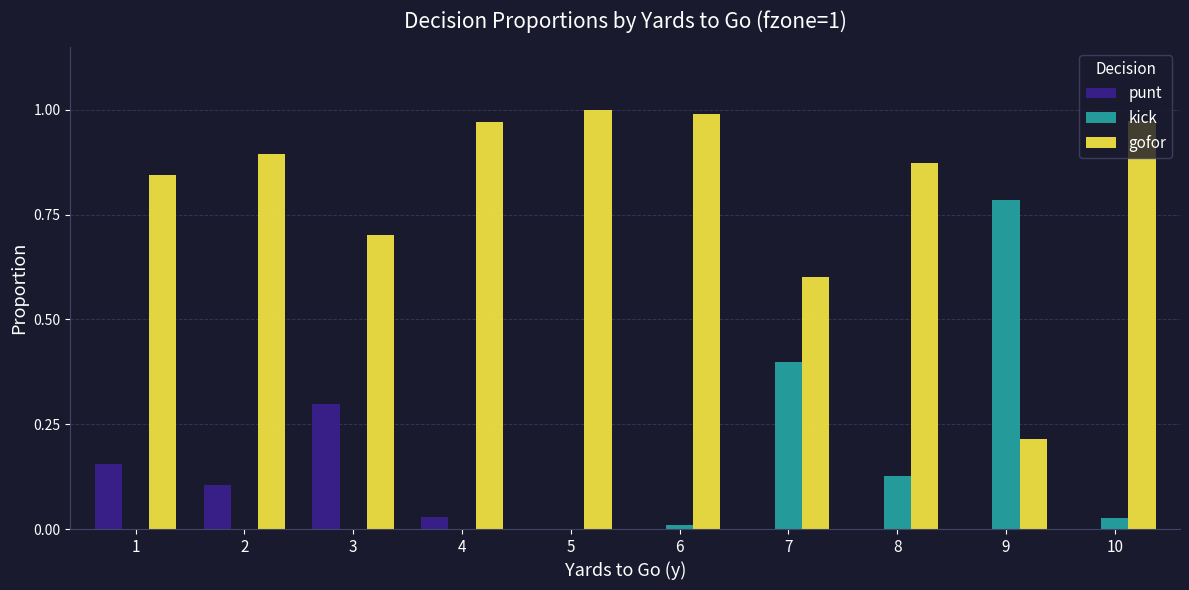

The value of kick at 9 is 1.1. True or false?

False